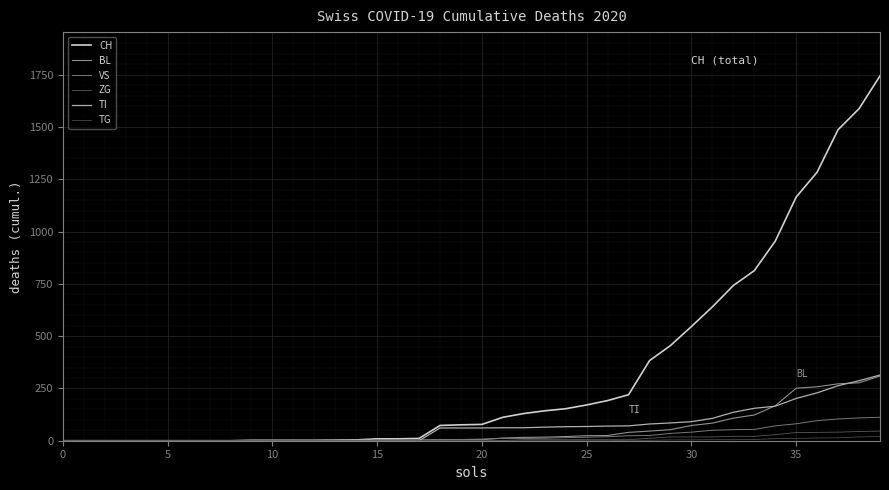

At which category is the sum across all series the highest?

39